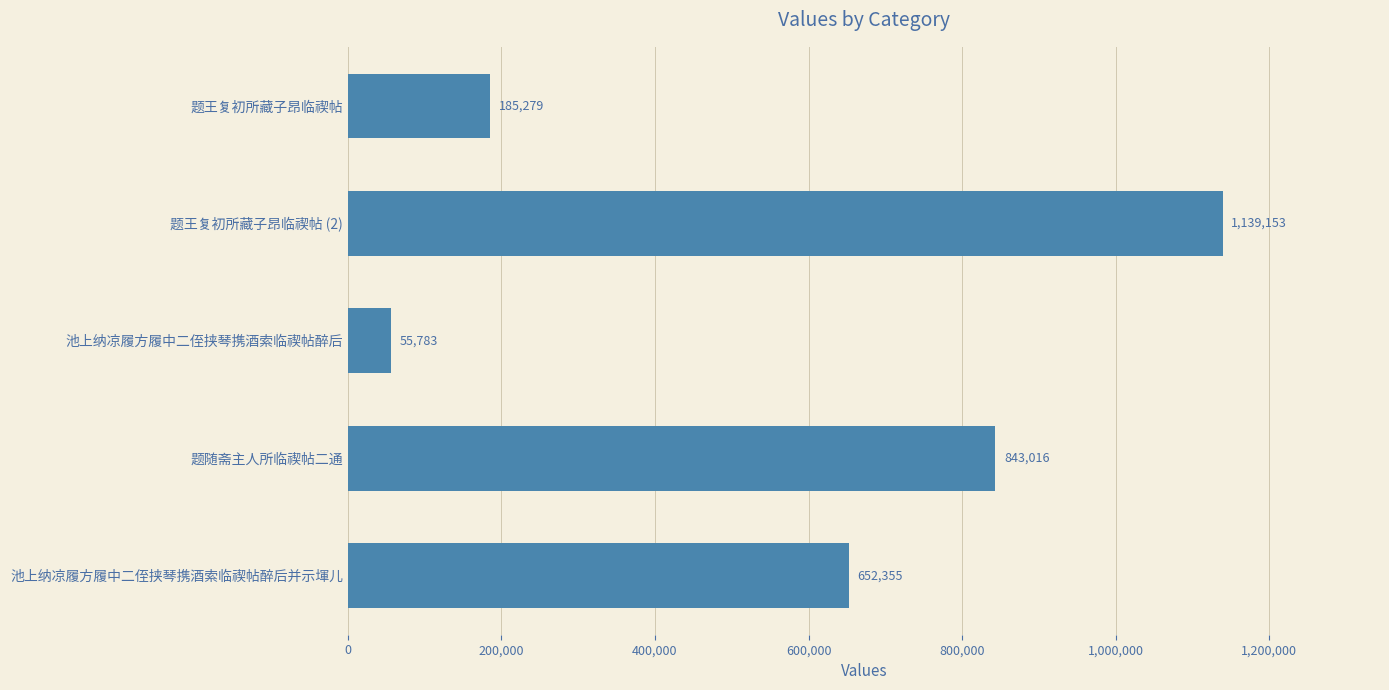

What is the value of the 4th bar from the top?

843016